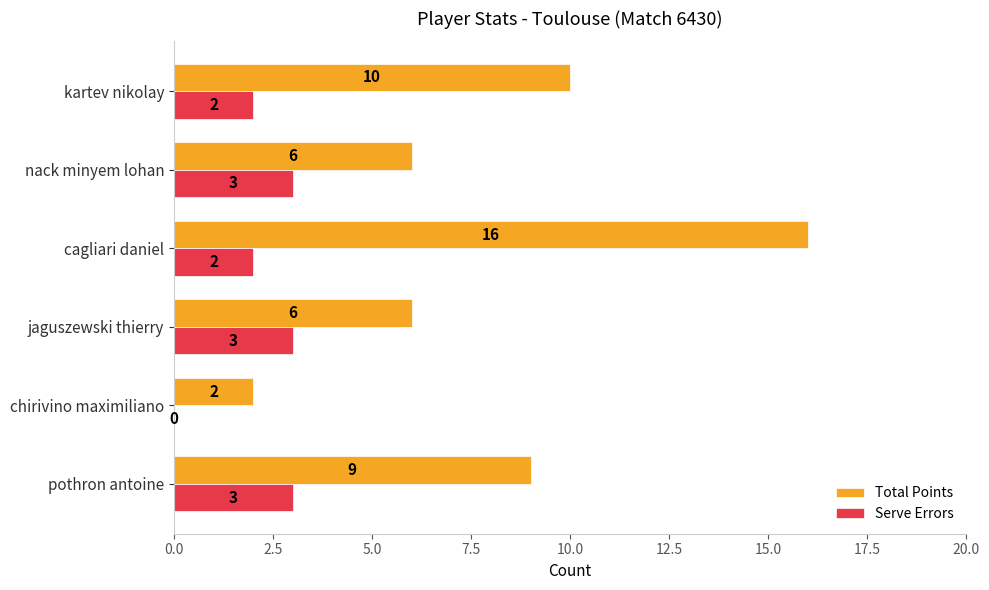

What is the greatest value displayed?

16